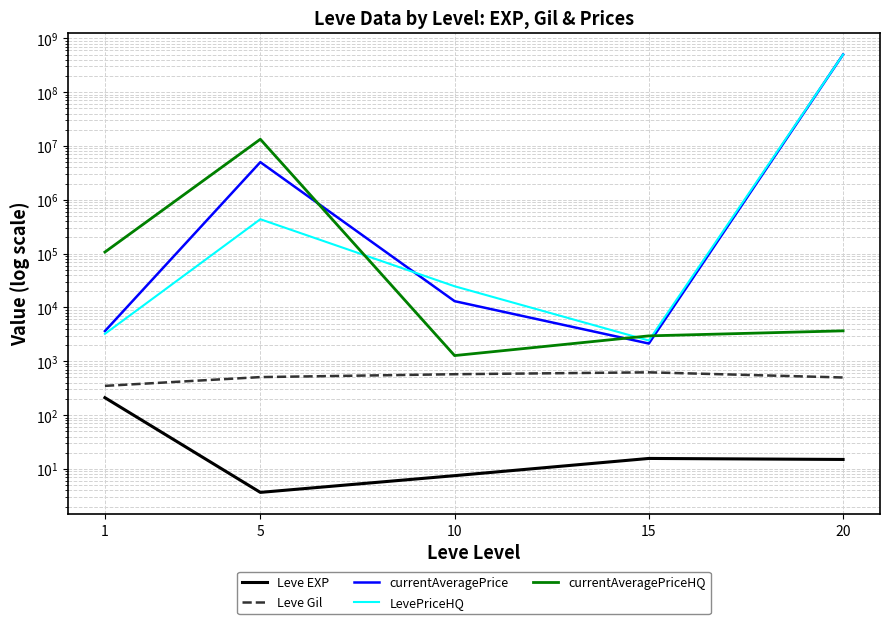

What is the difference between the currentAveragePrice values at 10 and 5?

4991685.4